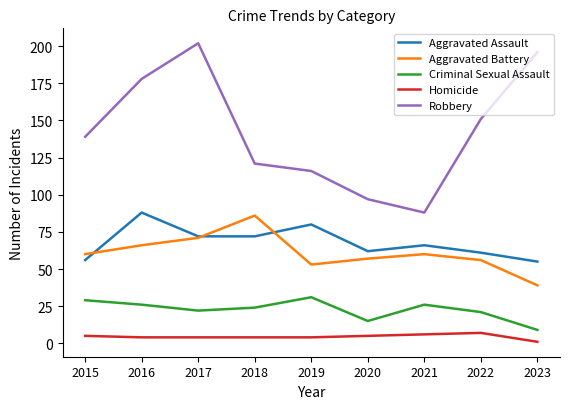

The value of Homicide at 2023 is 1. True or false?

True